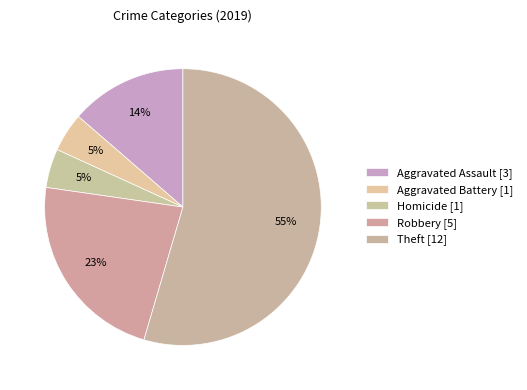

How many slices are in this pie chart?

5